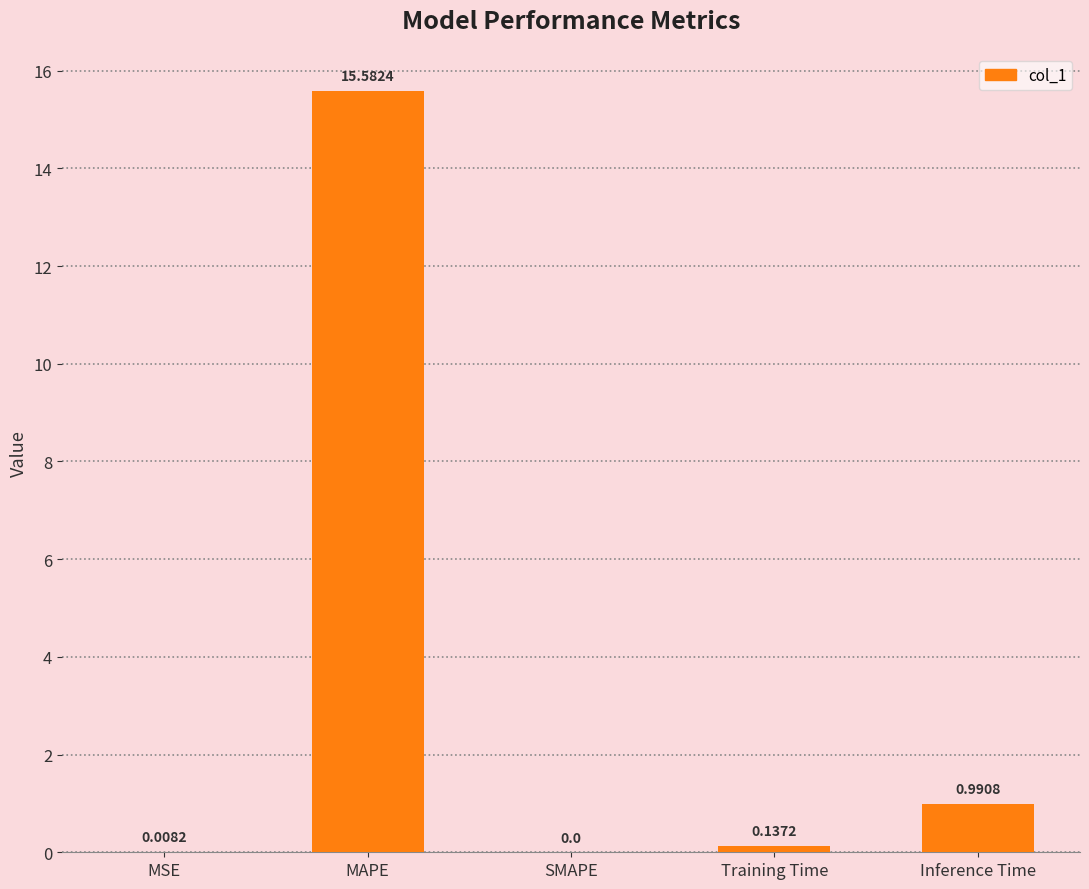

The value at MAPE is 7.9. True or false?

False